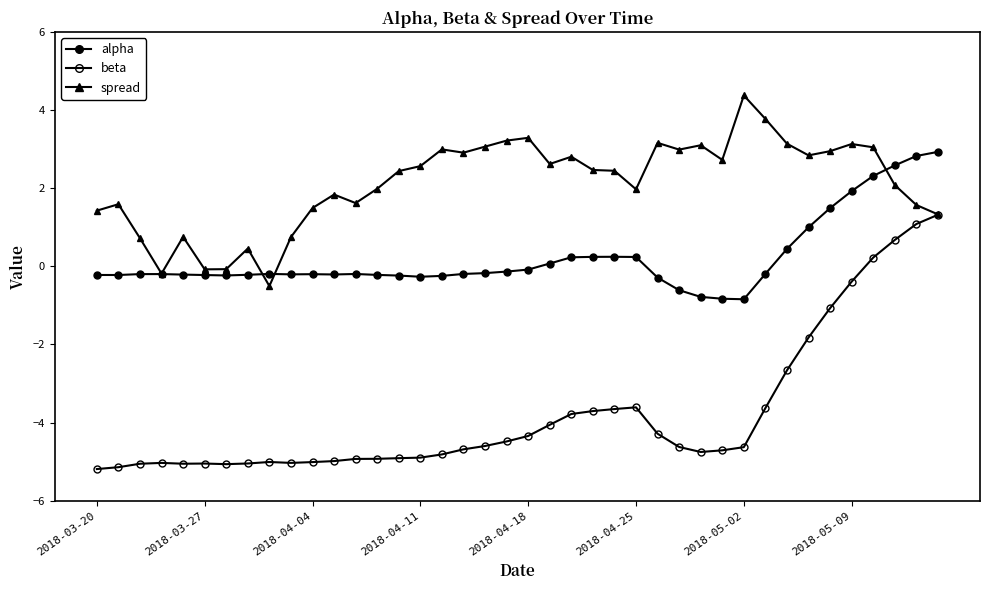

Where is the first local minimum for alpha?

2018-03-27